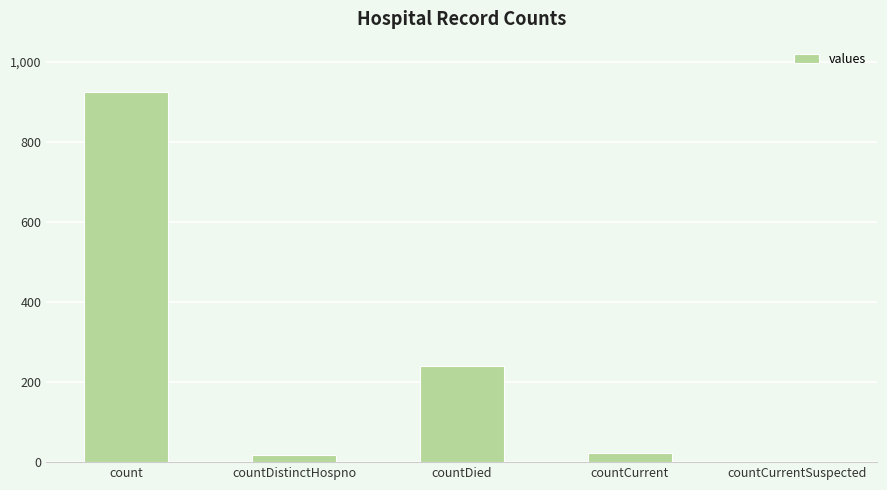

Reading right to left, extract all data points from this chart.

0	22	240	17	924